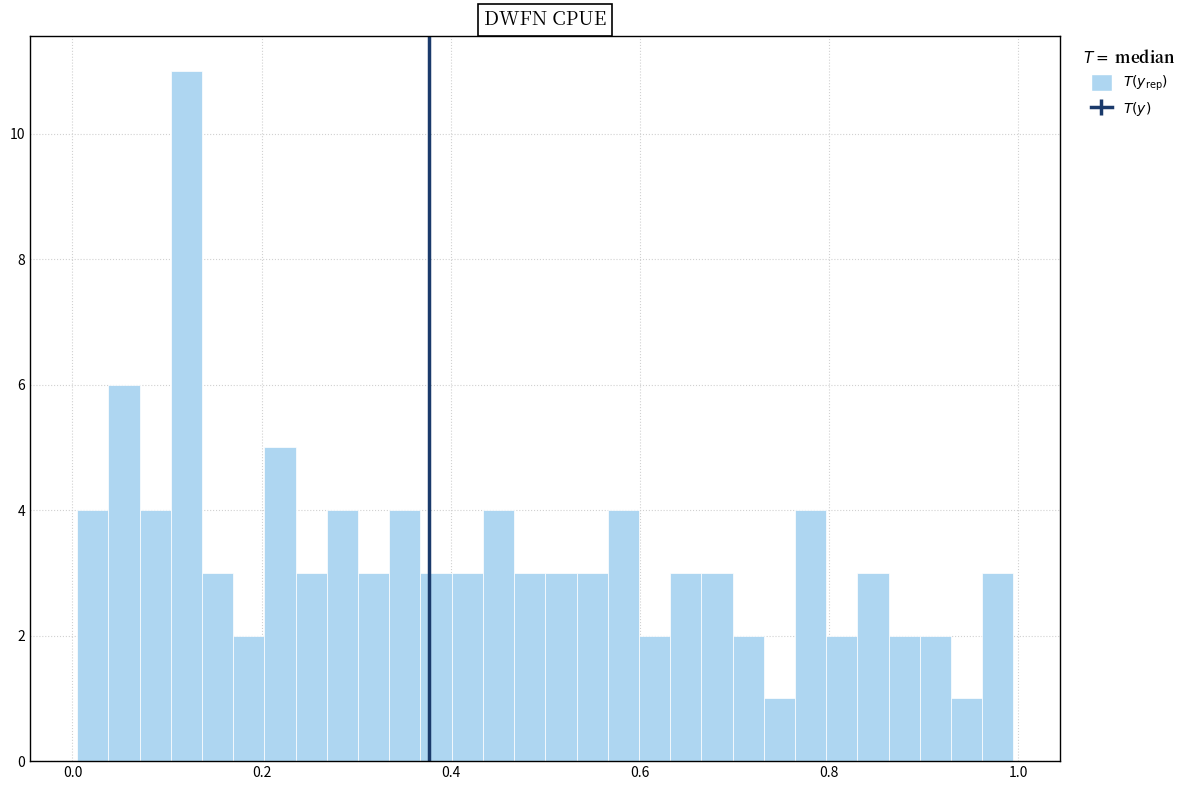

Around what value on the x-axis is the tallest bar? Give the approximate position of its centre, as read against the axis.

0.12